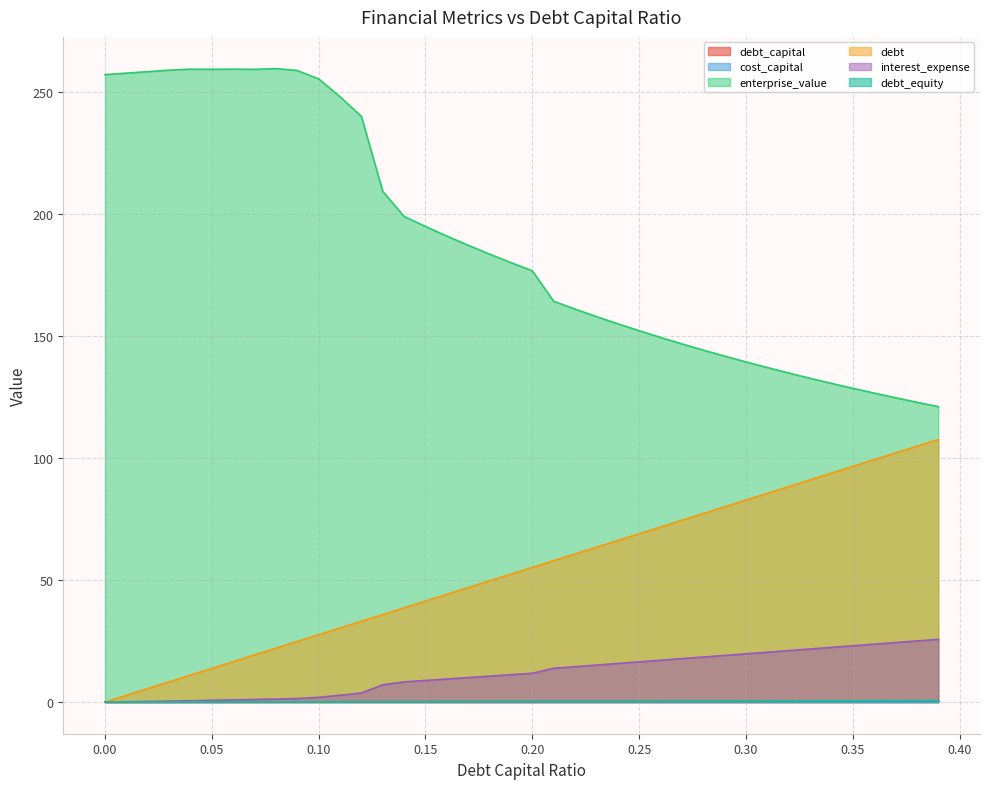

At which label is enterprise_value closest to 190?

0.16